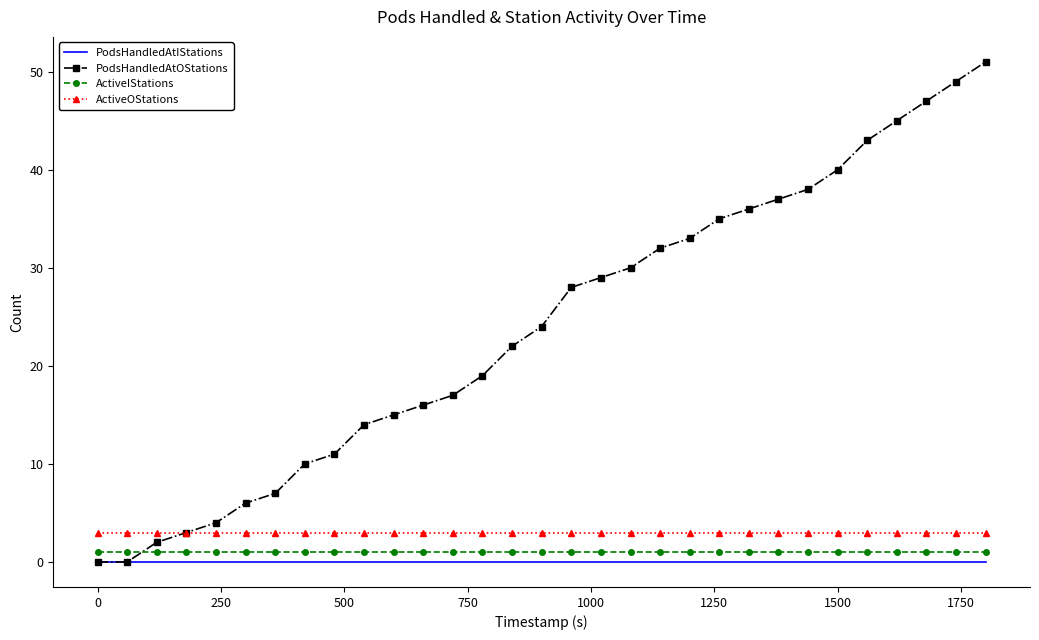

Which series has the largest total across all categories?

PodsHandledAtOStations